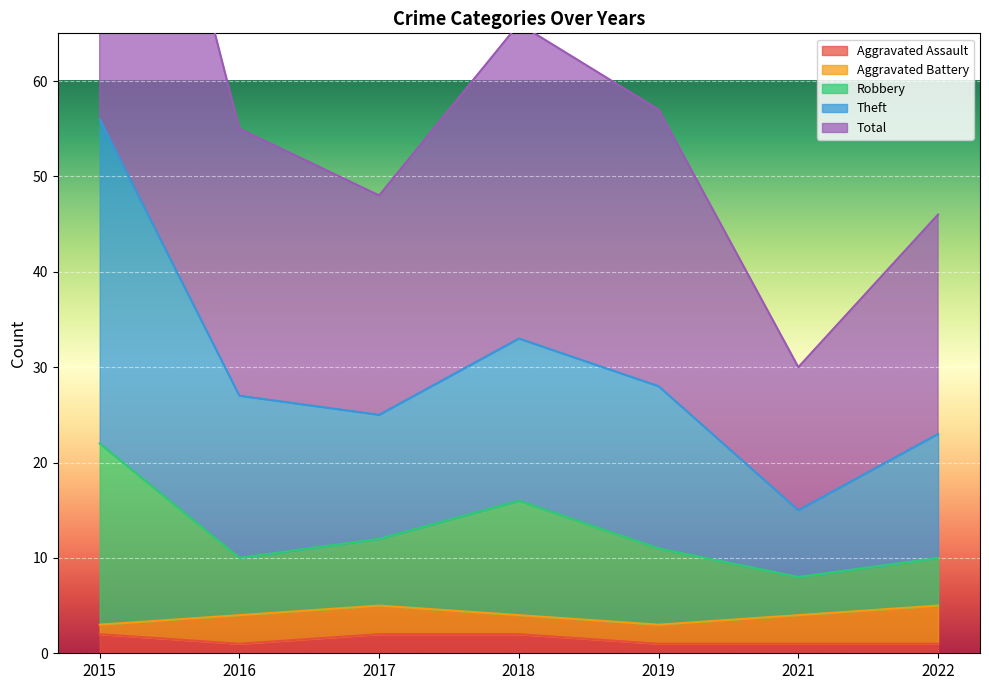

What is the value of the Aggravated Assault point at the 1st from the left?

2